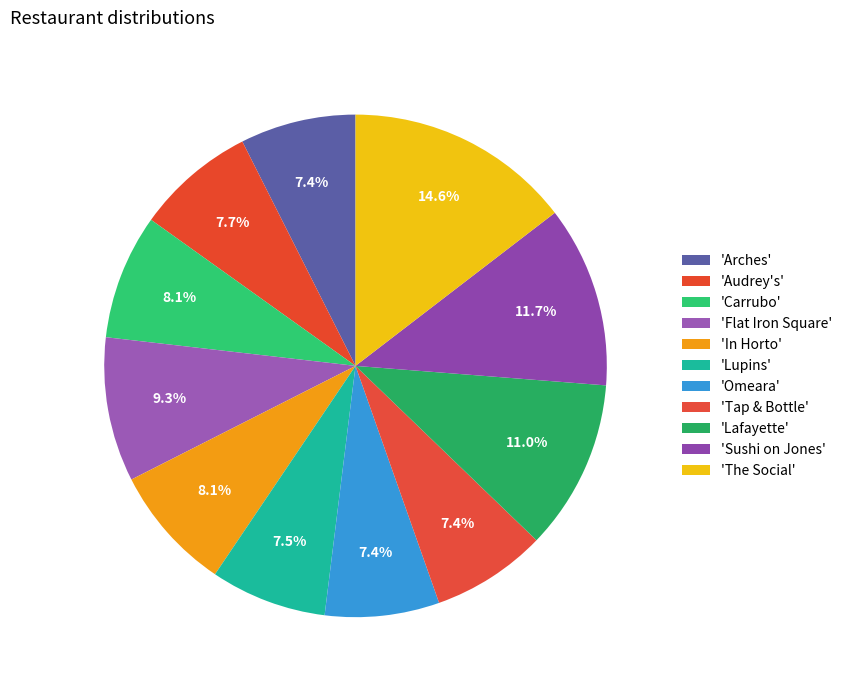

Rank the categories by value from highest to lowest.

The Social, Sushi on Jones, Lafayette, Flat Iron Square, In Horto, Carrubo, Audrey's, Lupins, Arches, Tap & Bottle, Omeara